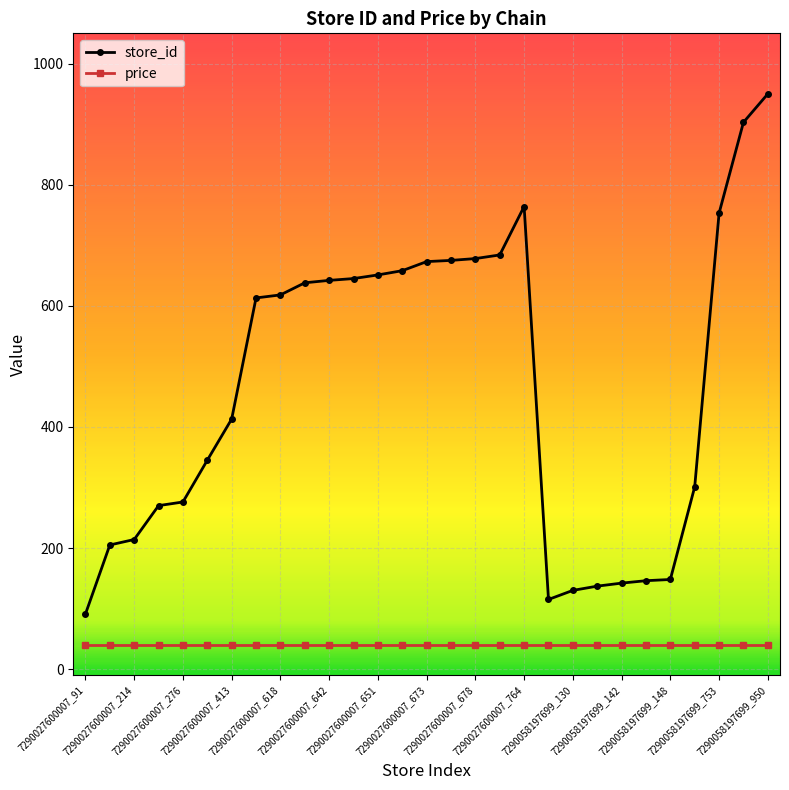

Which series has the largest total across all categories?

store_id